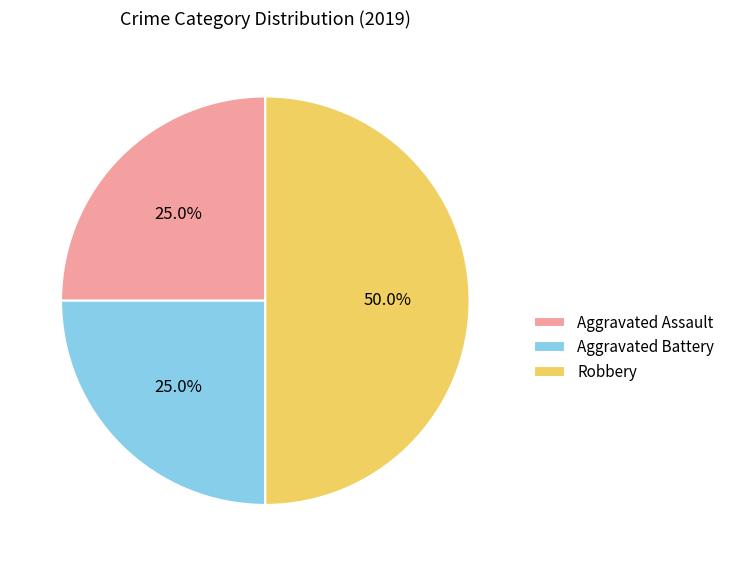

What is the largest slice in the pie chart?

Robbery